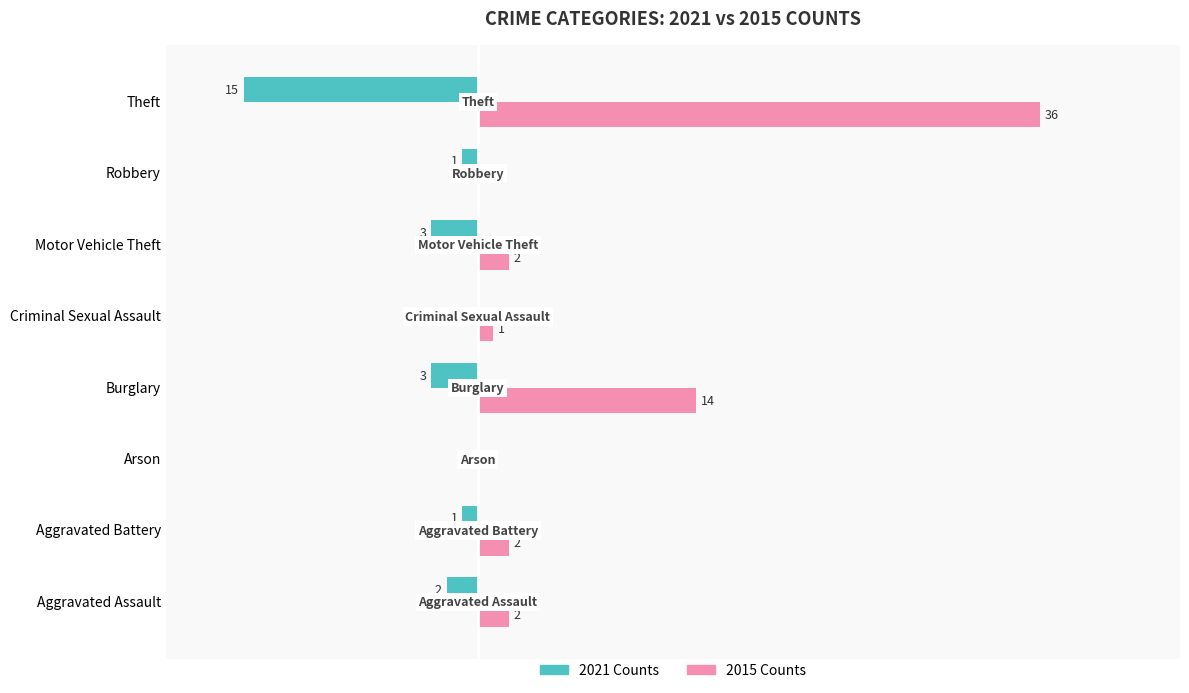

Between Criminal Sexual Assault and Theft, which series saw the biggest shift?

2015 Counts